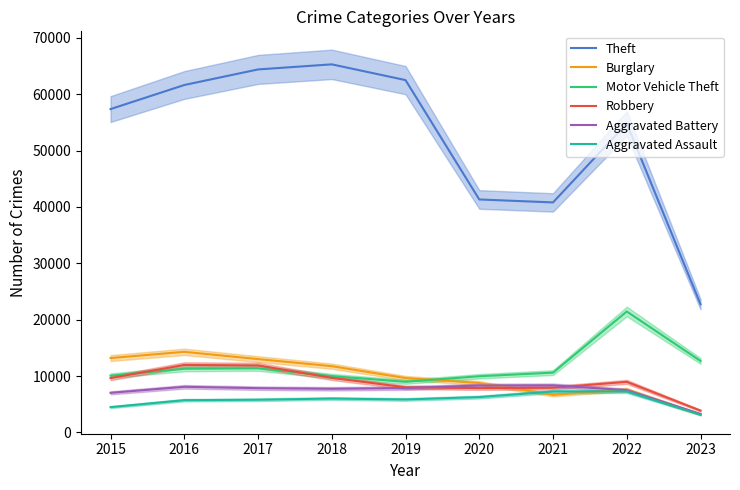

Does the chart display data point markers on the line(s)?

No